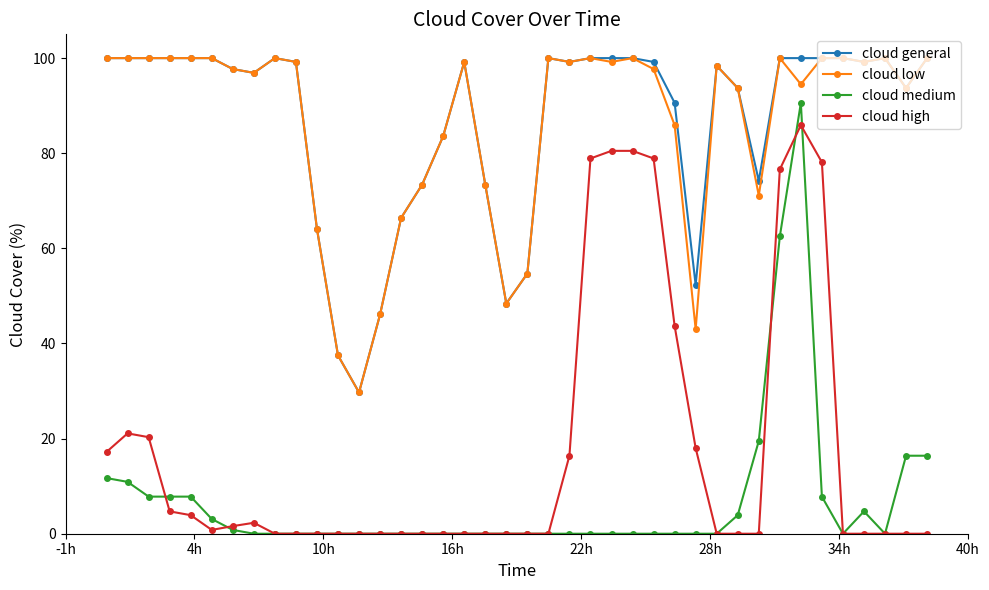

True or false: cloud low and cloud medium intersect in this chart.

False